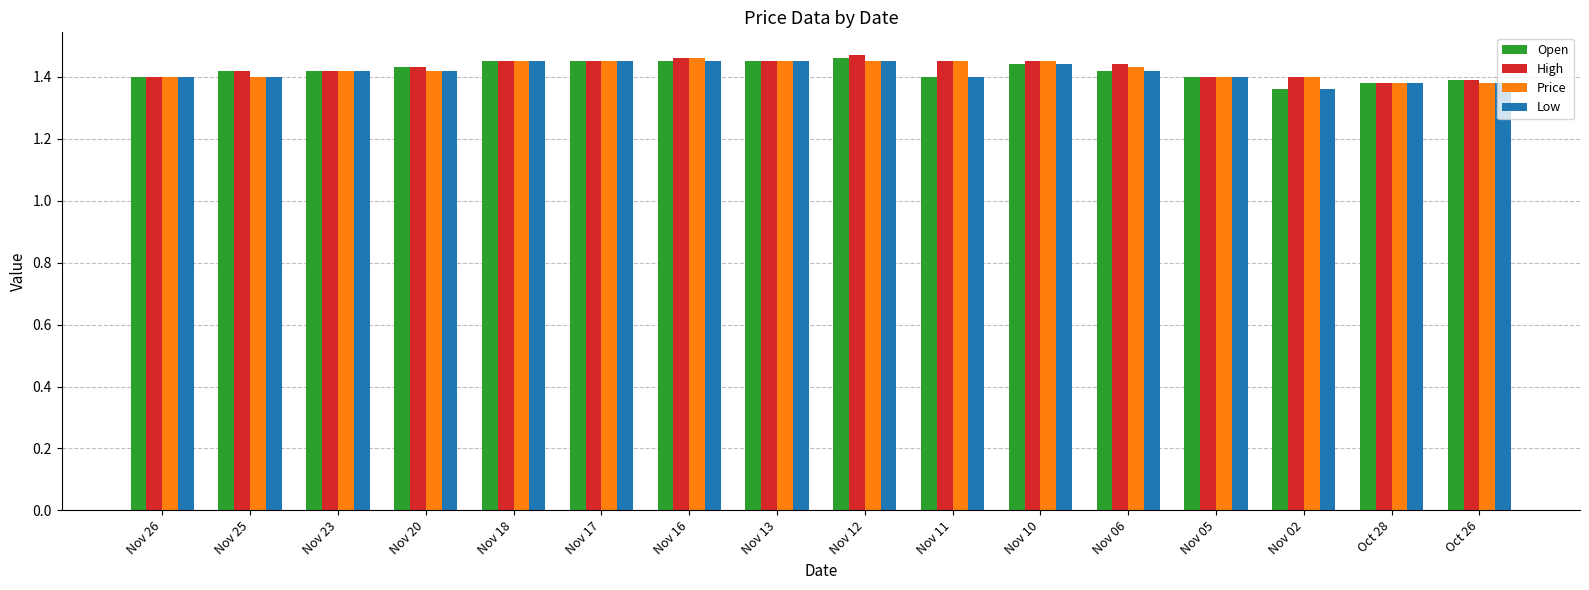

Is it true that Low equals 2.4 at Nov 12?

False